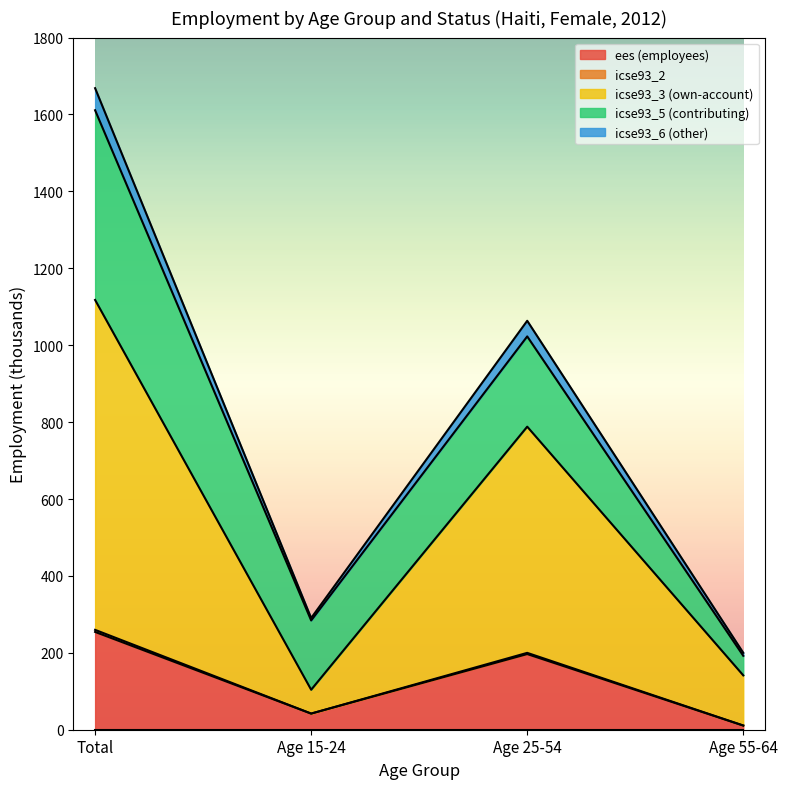

At which category is the sum across all series the highest?

Total